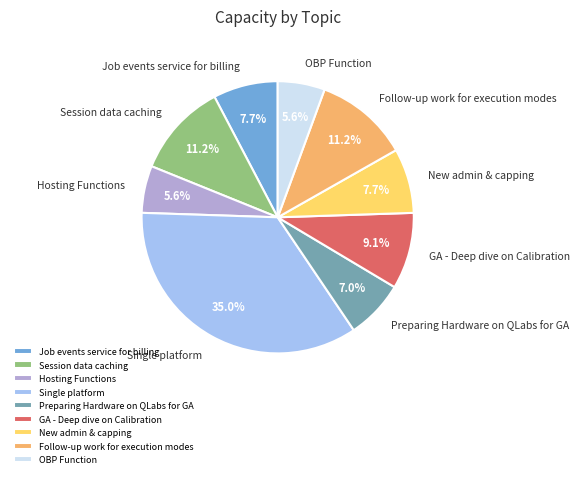

What is the largest slice in the pie chart?

Single platform